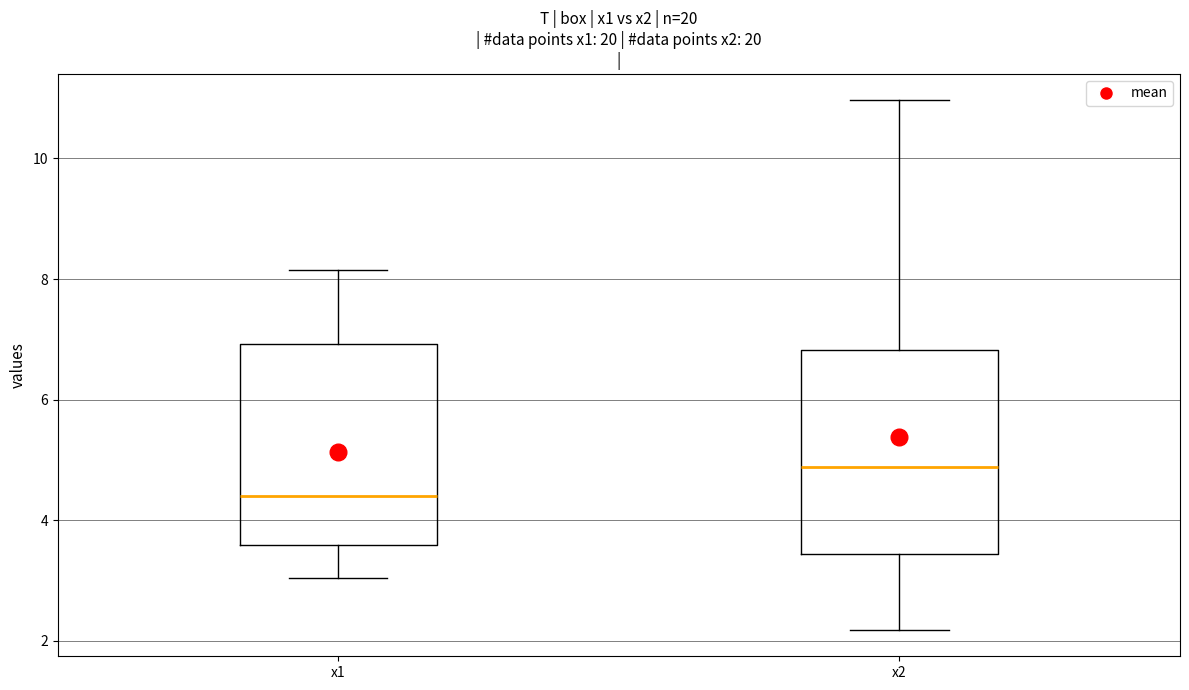

Reading left to right, read every box against the y-axis: the position of its median line, the range the box covers, and the ends of its whiskers. The values are not printed on the chart, so give them approximately, as read against the axis.

x1: median 4.4, box 3.6 to 7.0, whiskers 3.0 to 8.2
x2: median 4.8, box 3.4 to 6.8, whiskers 2.2 to 11.0